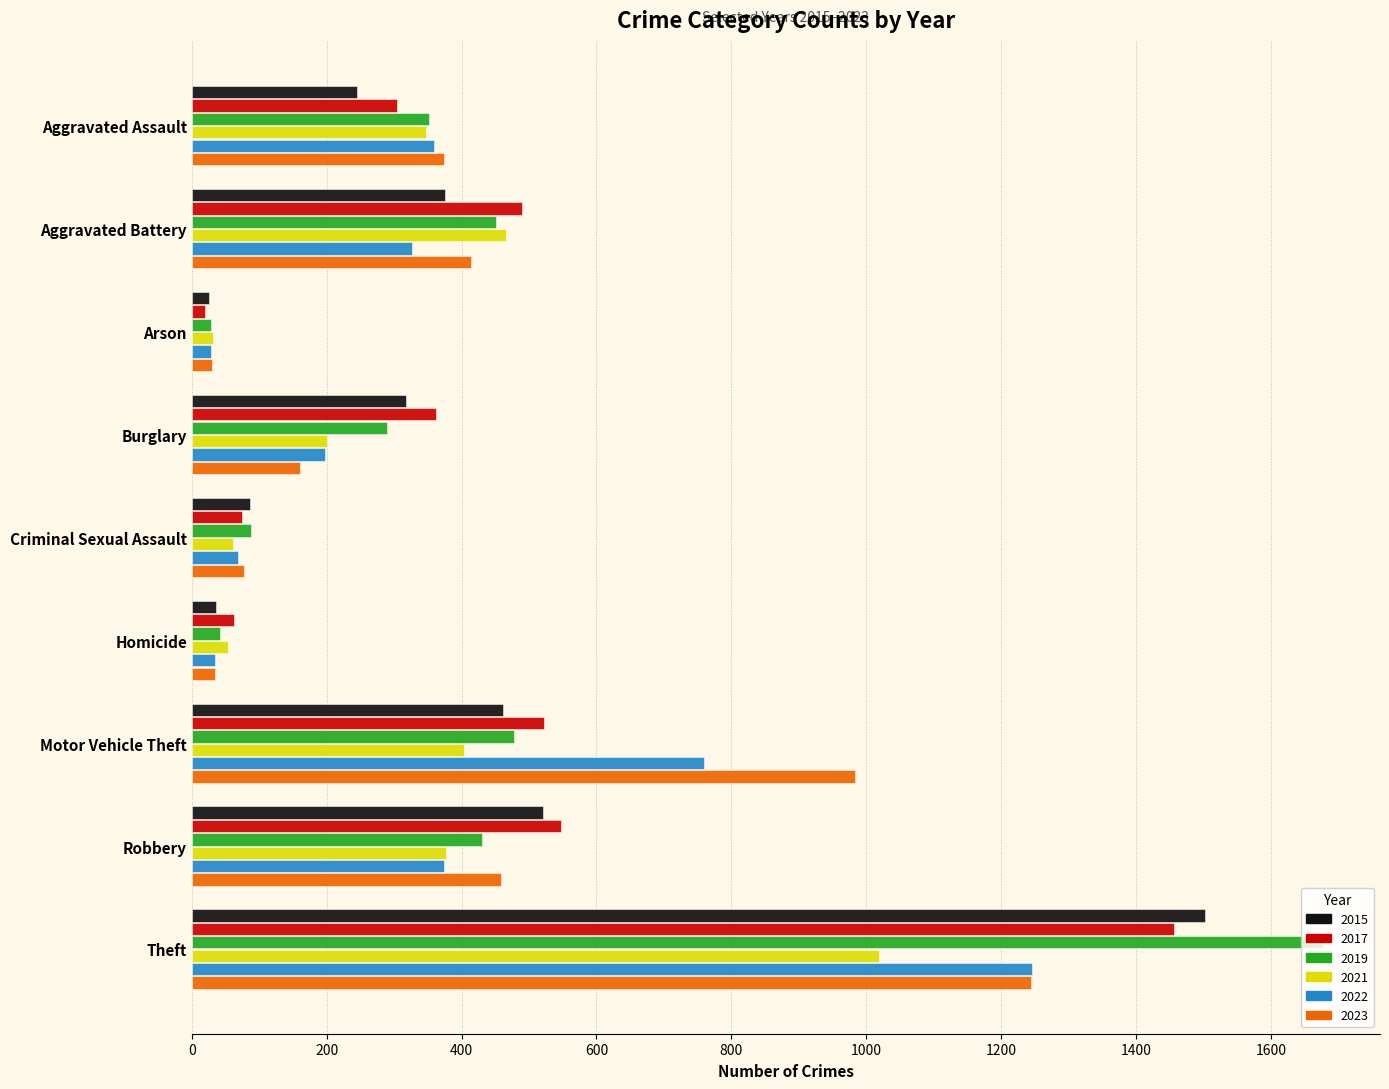

What is the total value across all series at Criminal Sexual Assault?

455